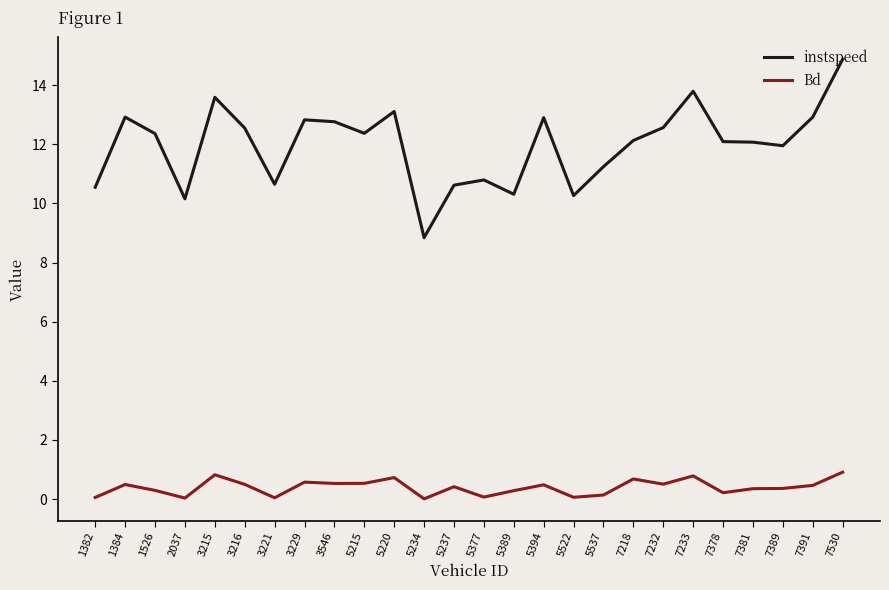

Is it true that Bd equals 1.5 at 7530?

False